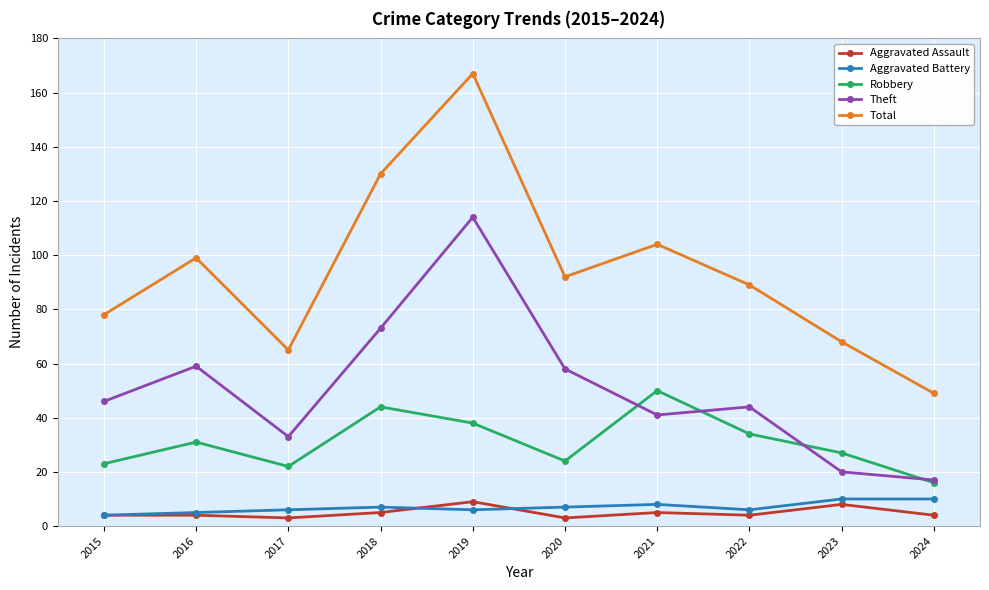

What is the difference between the Total values at 2023 and 2017?

3